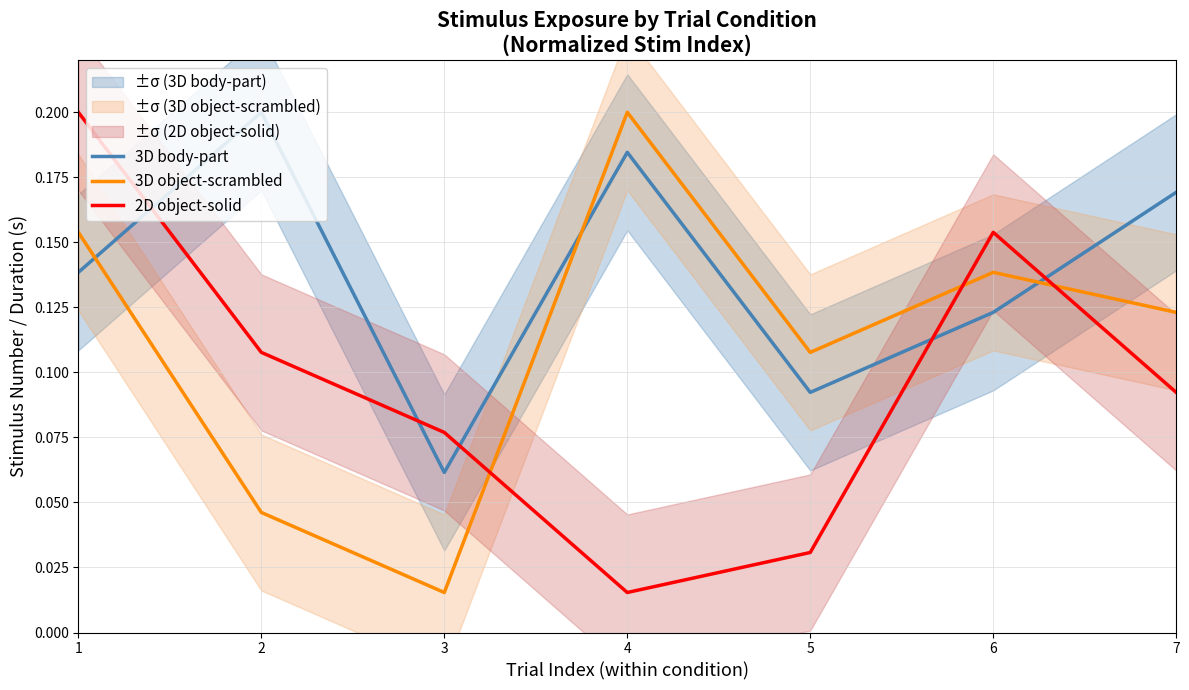

Reading left to right, extract all data points from this chart.

3D body-part: 0.1	0.2	0.1	0.2	0.1	0.1	0.2
3D object-scrambled: 0.2	0.0	0.0	0.2	0.1	0.1	0.1
2D object-solid: 0.2	0.1	0.1	0.0	0.0	0.2	0.1